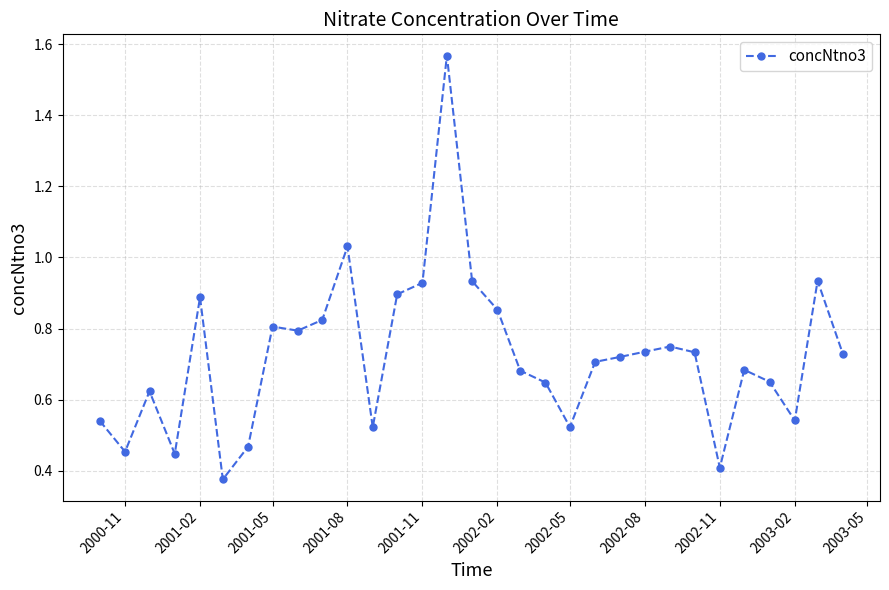

What is the difference between the maximum and minimum values?

1.2